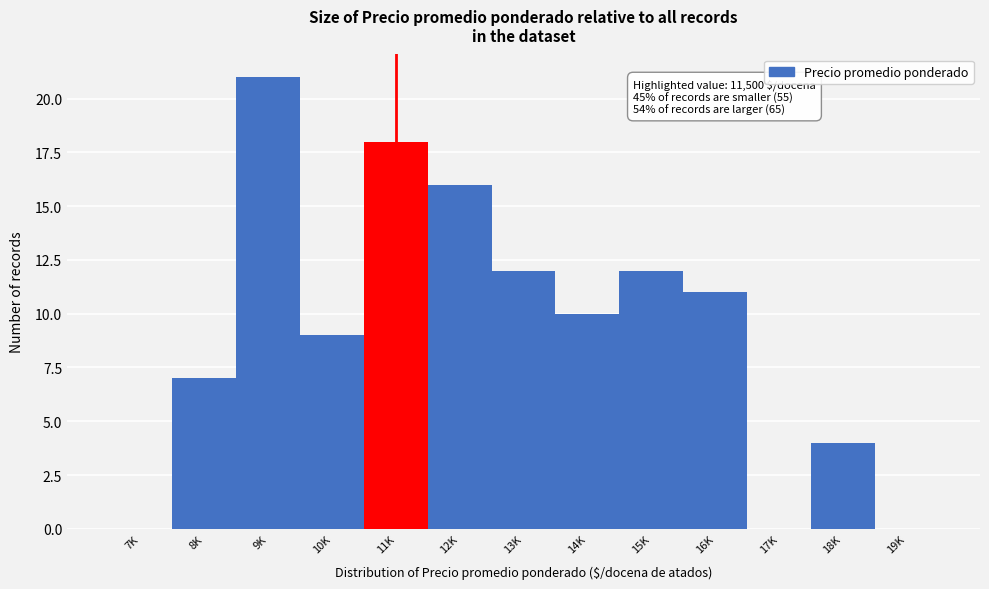

Reading left to right, transcribe all the data shown in this chart.

7K=0	8K=7	9K=21	10K=9	11K=18	12K=16	13K=12	14K=10	15K=12	16K=11	17K=0	18K=4	19K=0